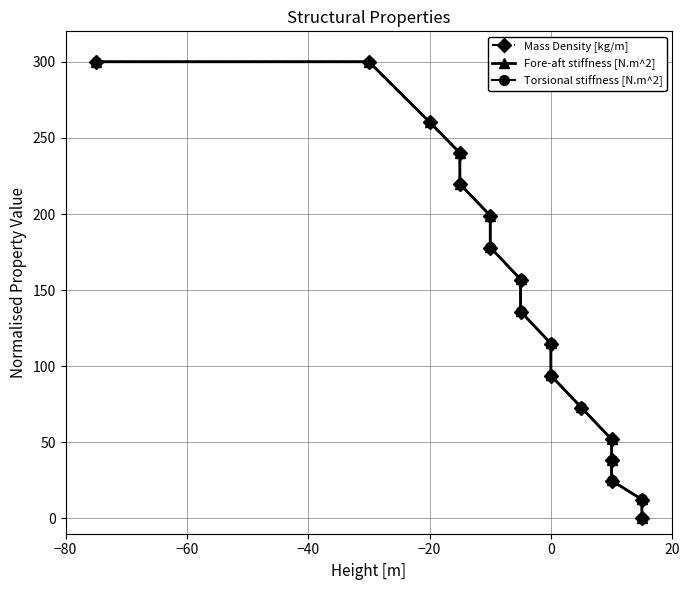

Reading left to right, extract all data points from this chart.

Mass Density [kg/m]: 300.0	300.0	260.3	240.0	219.6	198.8	178.0	156.9	135.8	114.8	93.7	72.8	51.9	38.4	24.9	12.5	0.0
Fore-aft stiffness [N.m^2]: 300.0	300.0	260.4	240.1	219.8	199.0	178.2	157.1	136.0	115.0	93.9	73.0	52.0	38.5	25.0	12.5	0.0
Torsional stiffness [N.m^2]: 300.0	300.0	260.4	240.1	219.8	199.0	178.2	157.1	136.0	115.0	93.9	73.0	52.0	38.5	25.0	12.5	0.0